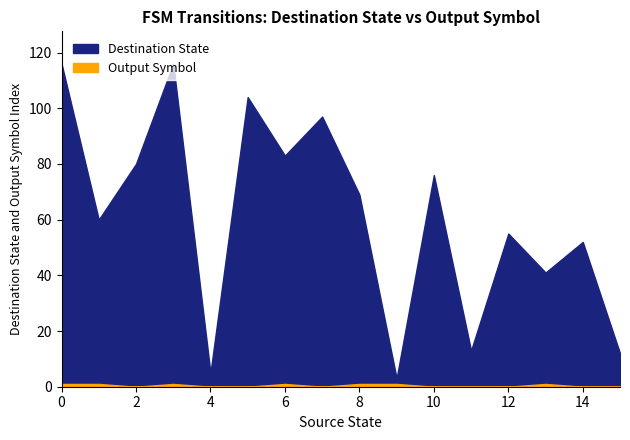

True or false: Destination State and Output Symbol cross at least once.

False